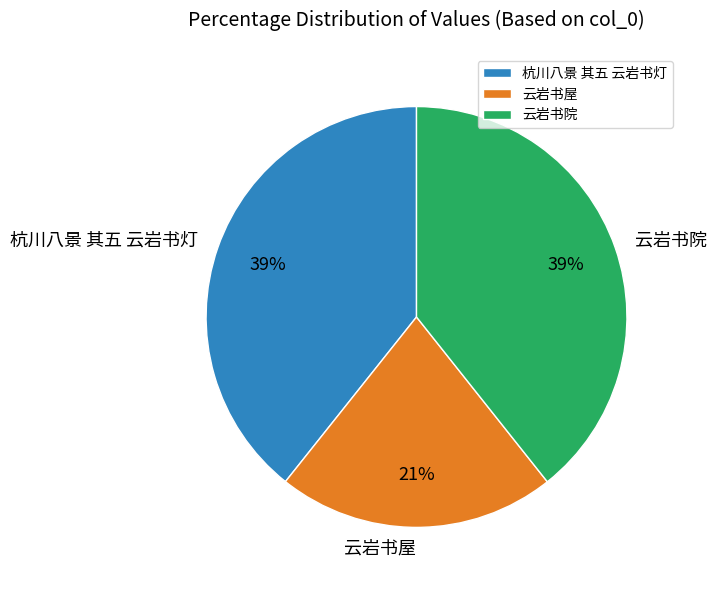

The 杭川八景 其五 云岩书灯 slice represents 39% of the pie. True or false?

True